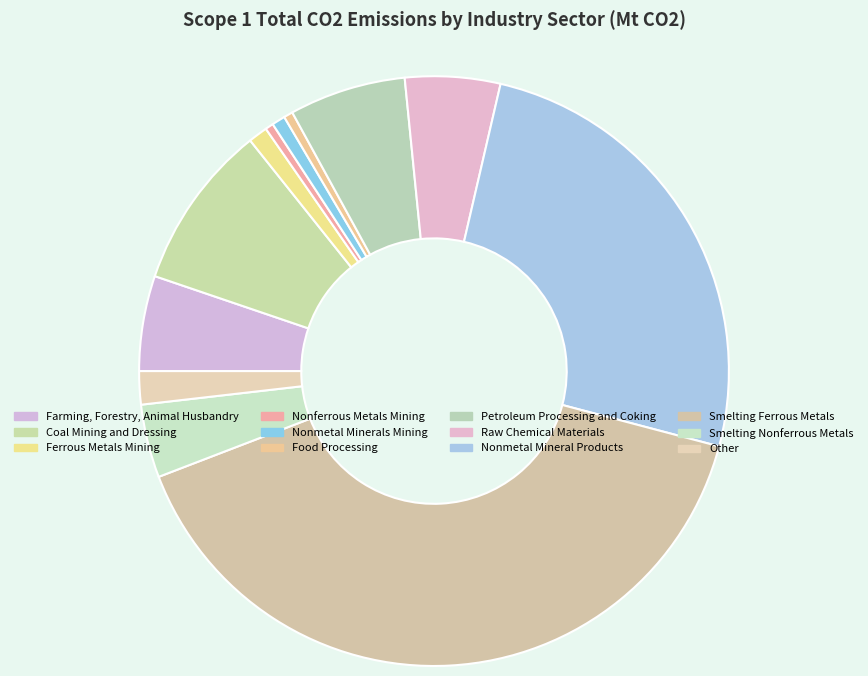

Is Other the majority of the pie?

No